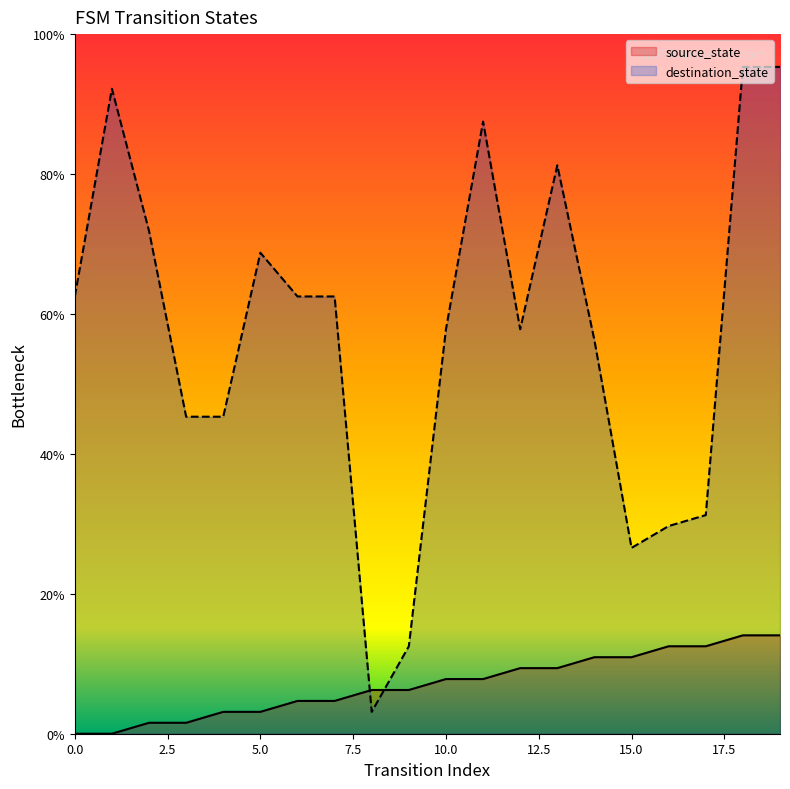

Which series has the widest spread of values?

destination_state